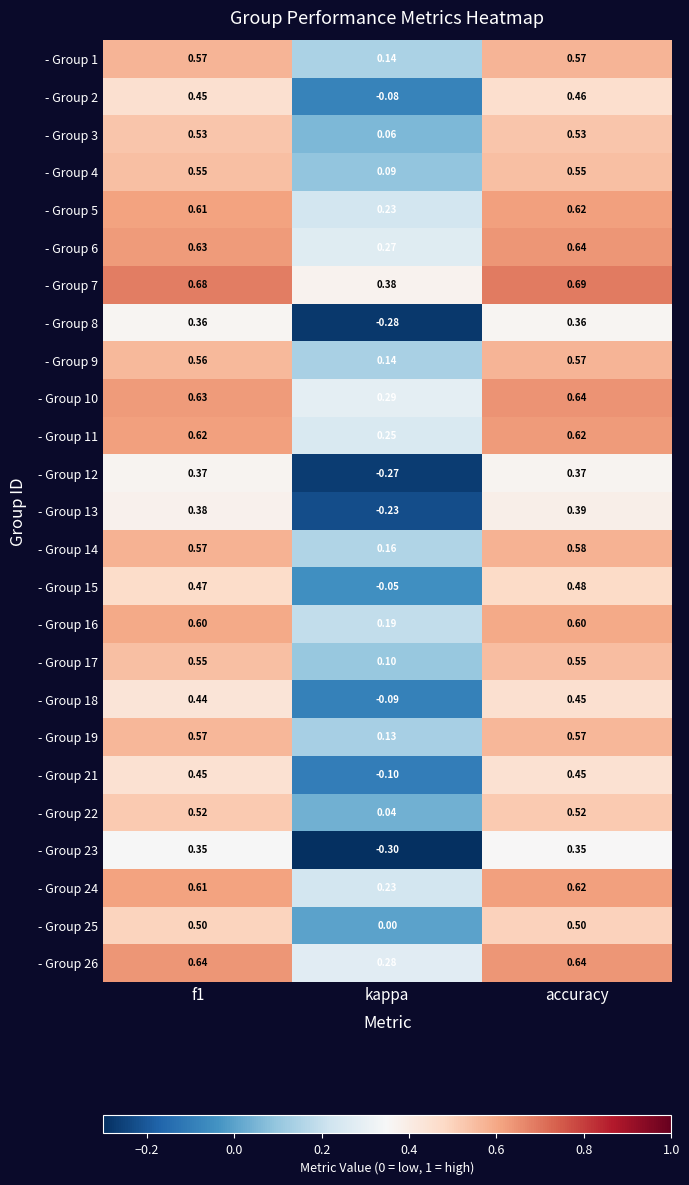

Which category has the lowest value in the - Group 11 series?

kappa